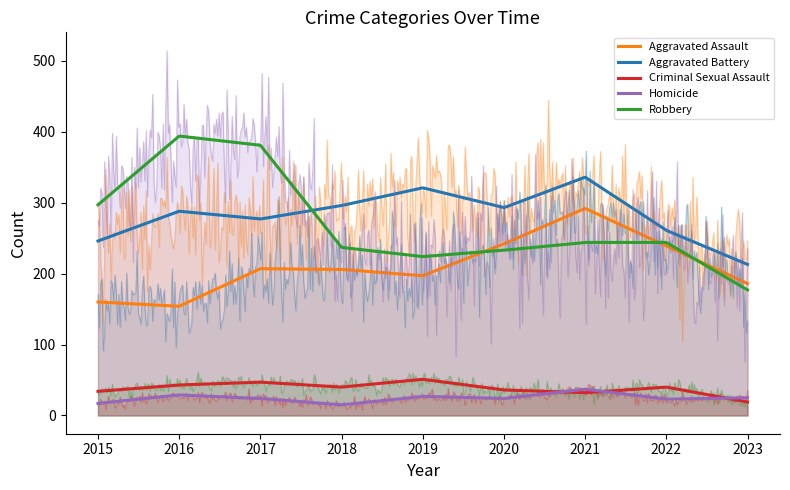

How many values in the Homicide series exceed 24?

4